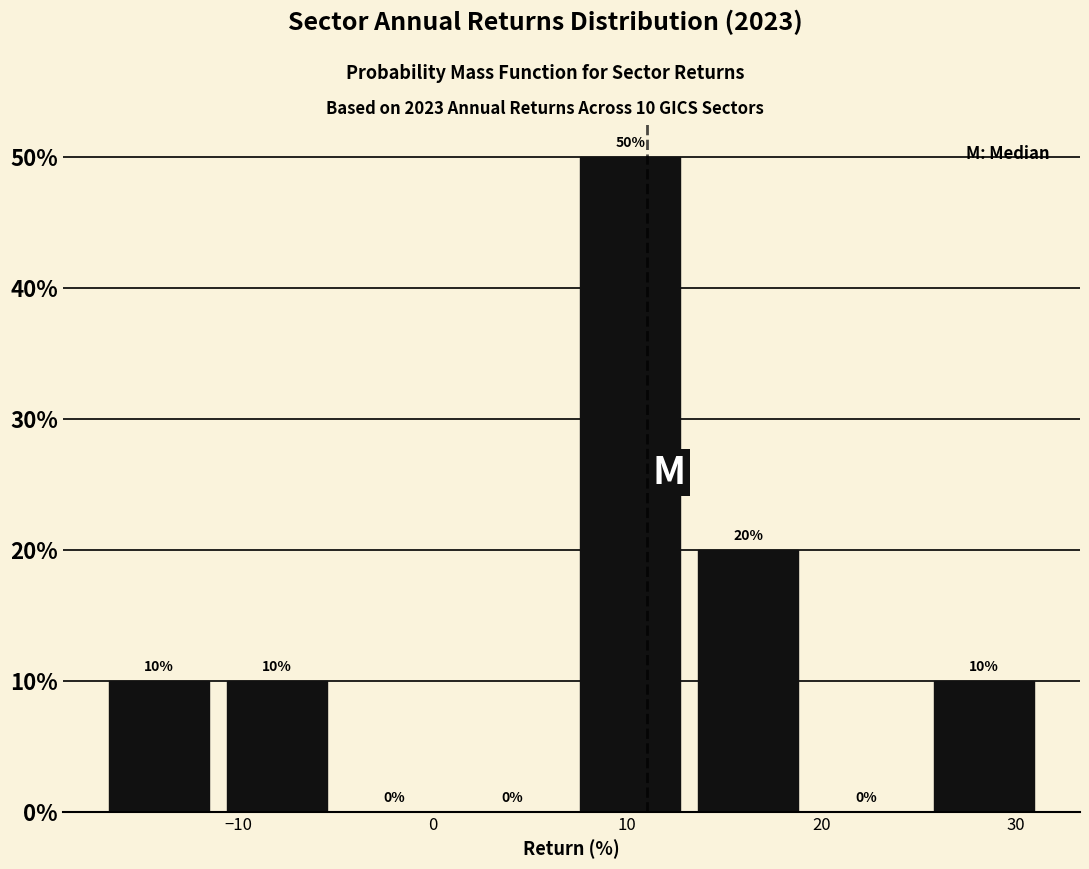

Over which range of the x-axis is the bar tallest?

8 to 14